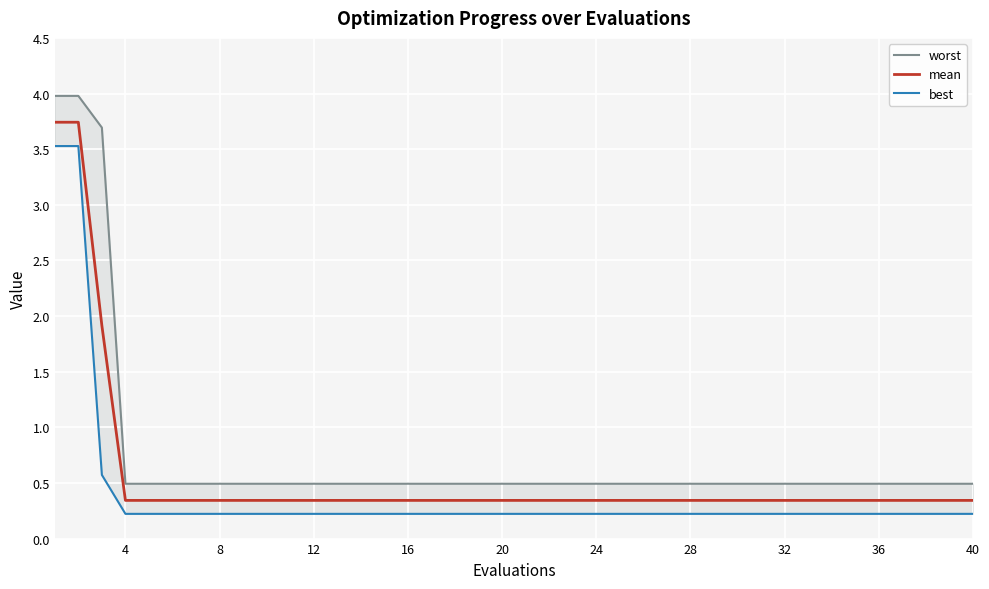

Between 28 and 36, which is larger?

28